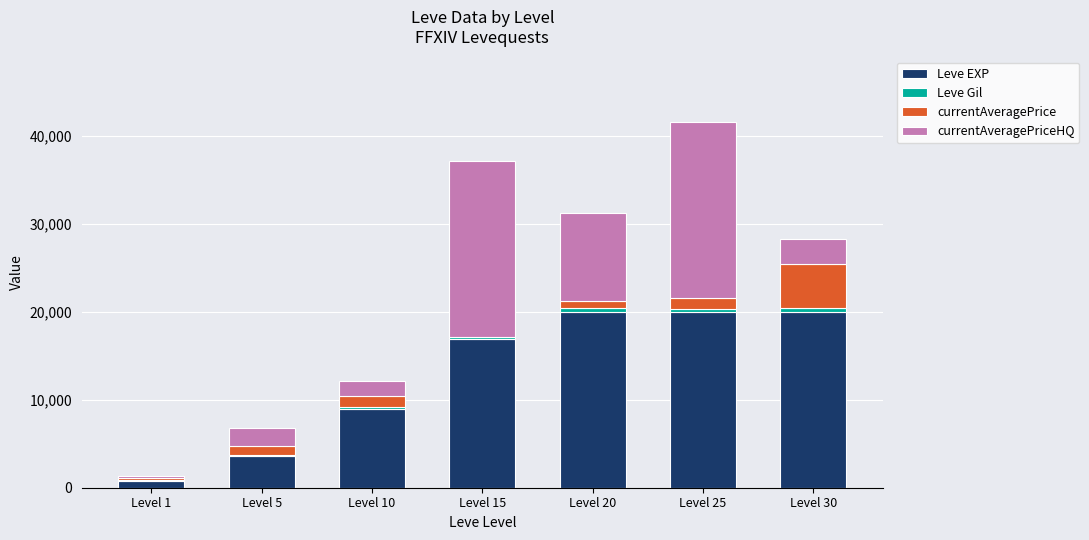

At which category is the sum across all series the highest?

Level 25